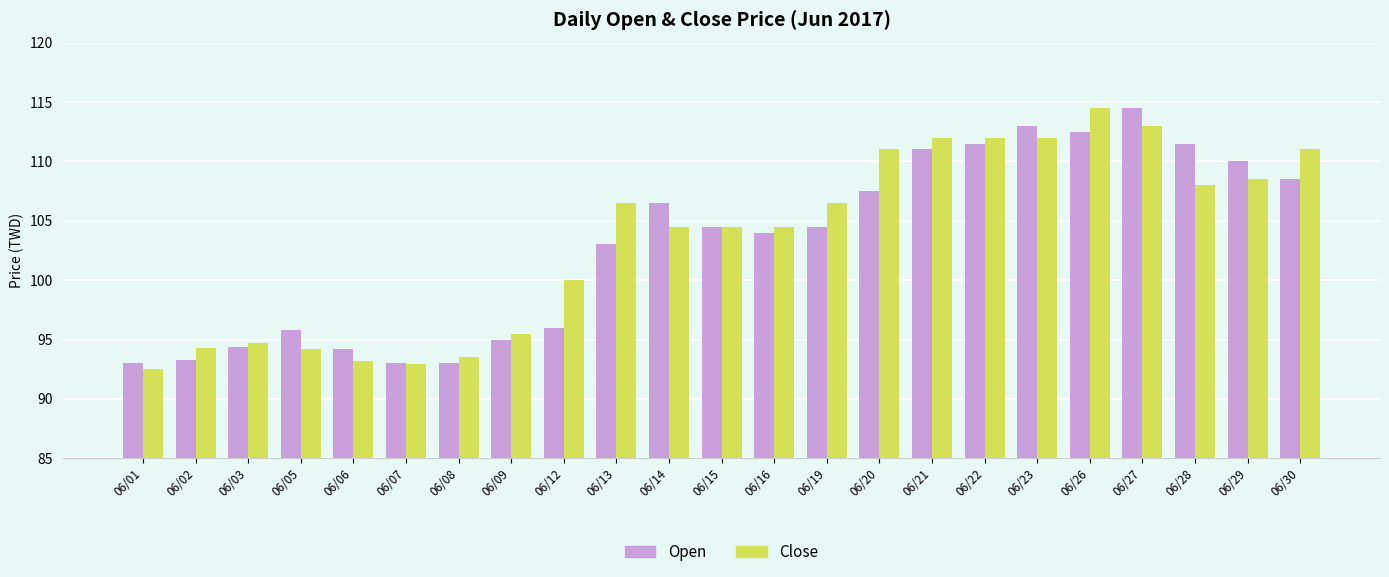

What are all the series names shown in the legend?

Open, Close